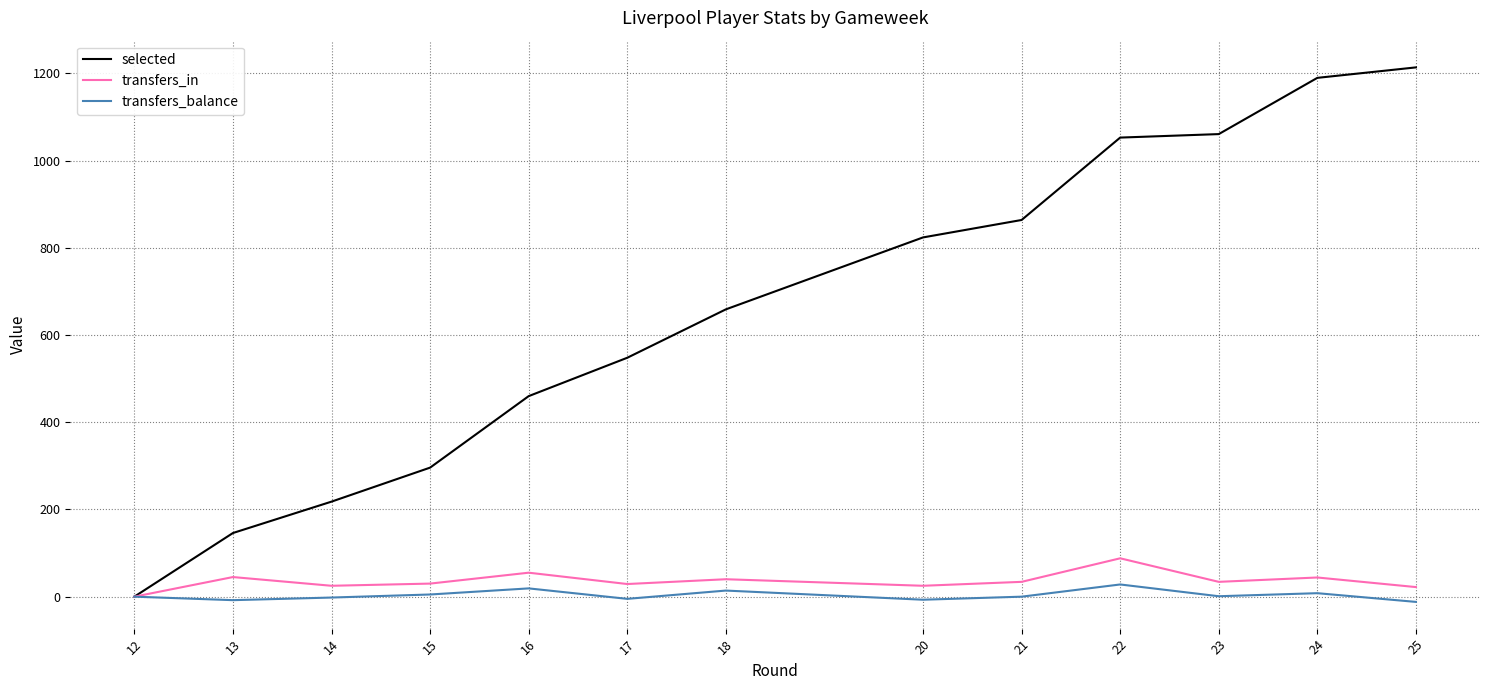

List the series in order of their peak value, highest first.

selected, transfers_in, transfers_balance